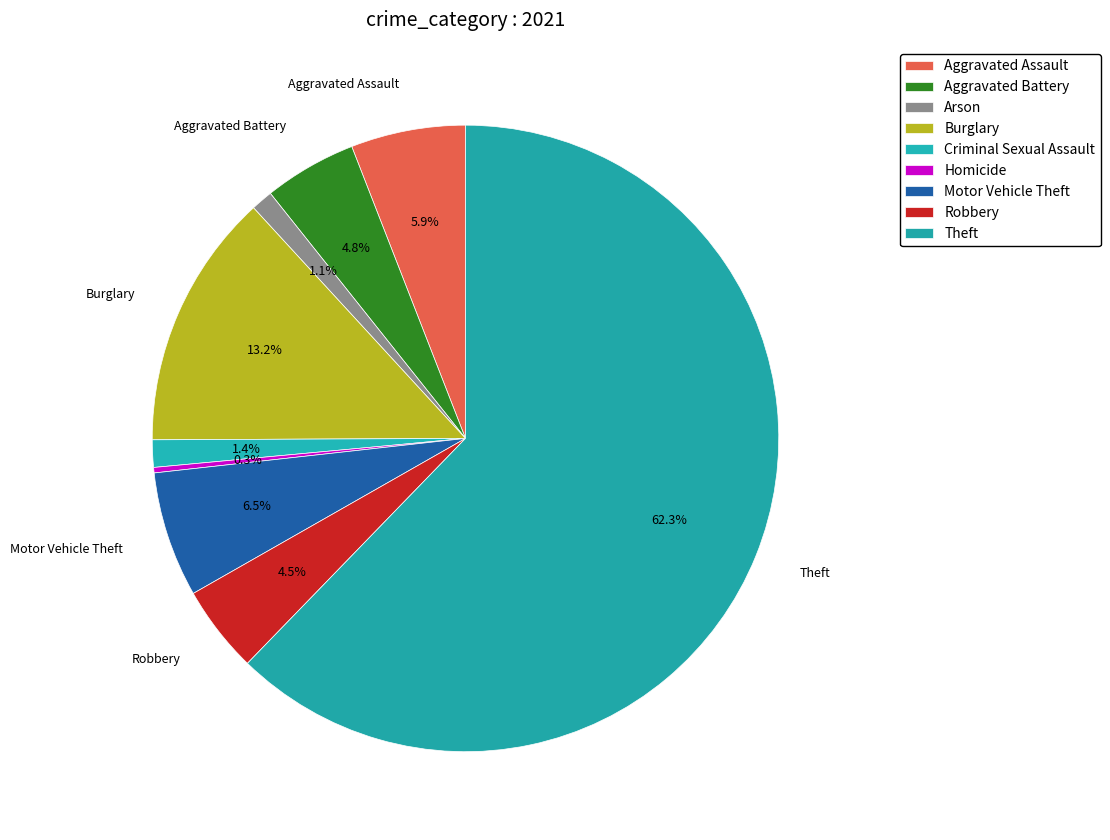

True or false: Homicide accounts for 1% of the total.

False